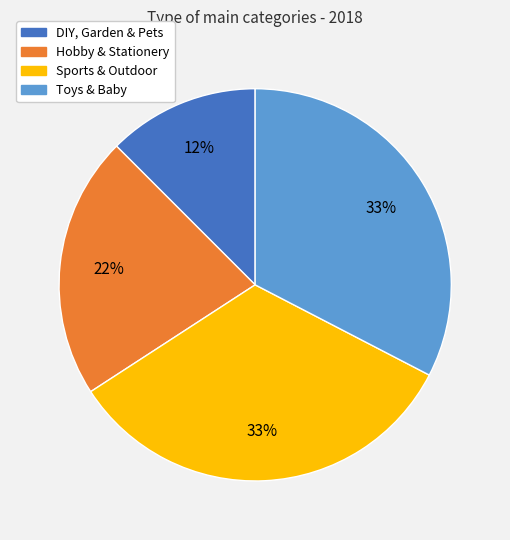

How many segments does this pie chart have?

4